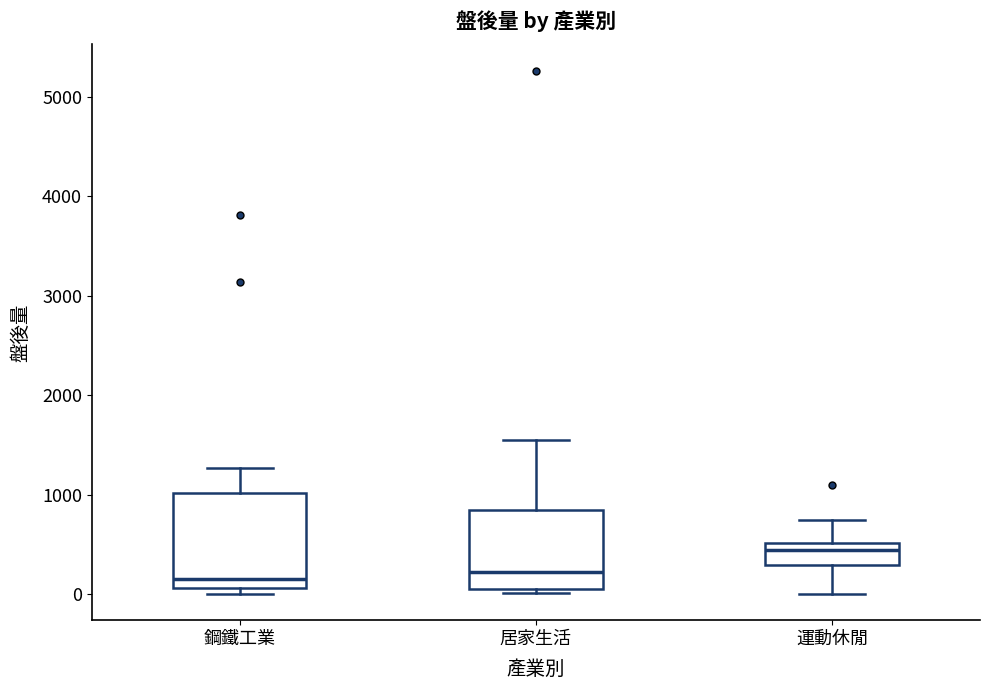

Reading left to right, transcribe this box plot: for each box, give where its median line is, the range the box spans, and where its two whiskers end, as read against the y-axis. The values are not printed on the chart, so give them approximately, as read against the axis.

鋼鐵工業: median 200, box 100 to 1000, whiskers 0 to 1300
居家生活: median 200, box 0 to 800, whiskers 0 (just below the box's lower edge) to 1500
運動休閒: median 400, box 300 to 500, whiskers 0 to 700